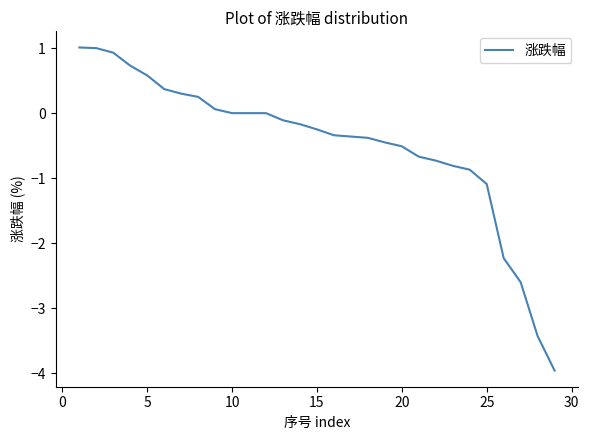

What is the greatest value displayed?

1.0